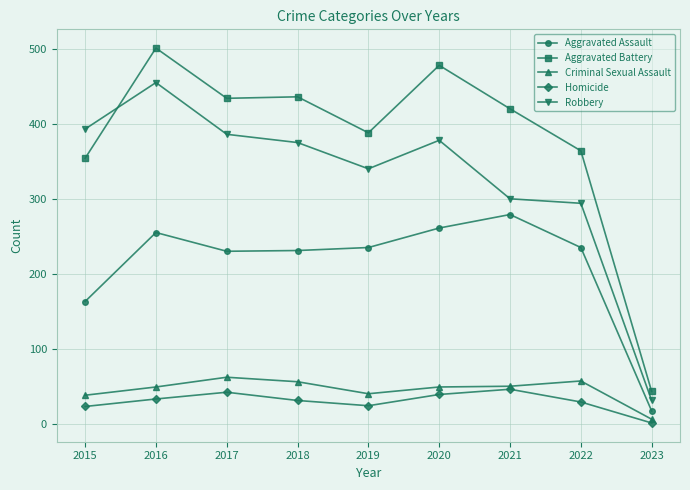

Which label corresponds to the largest value in the chart?

2016